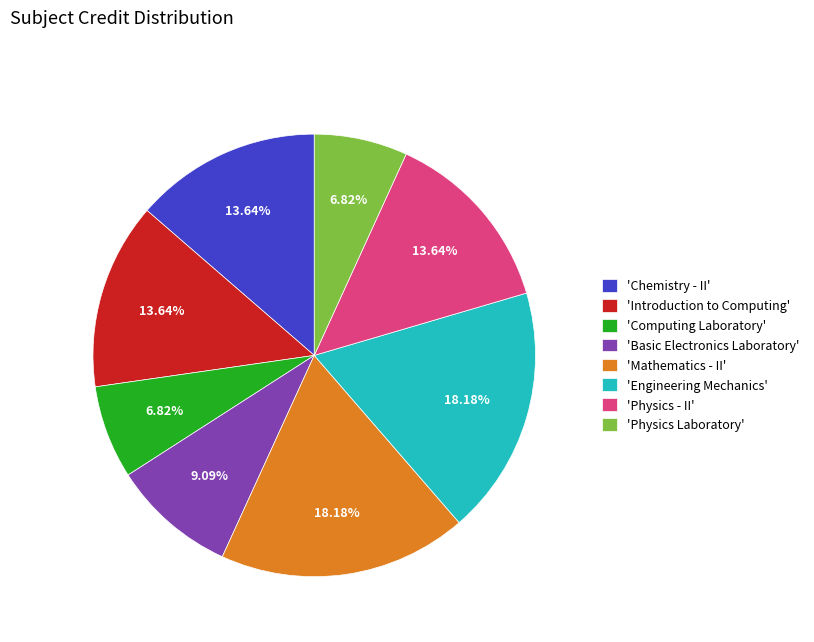

Is there a majority slice in this chart?

No